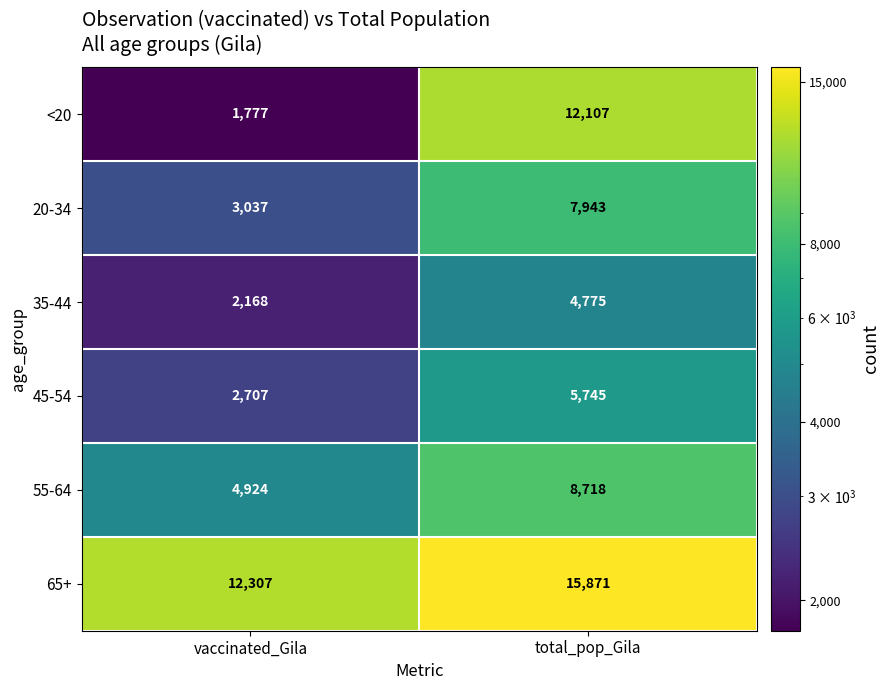

Rank the series by their maximum value, from highest to lowest.

65+, <20, 55-64, 20-34, 45-54, 35-44